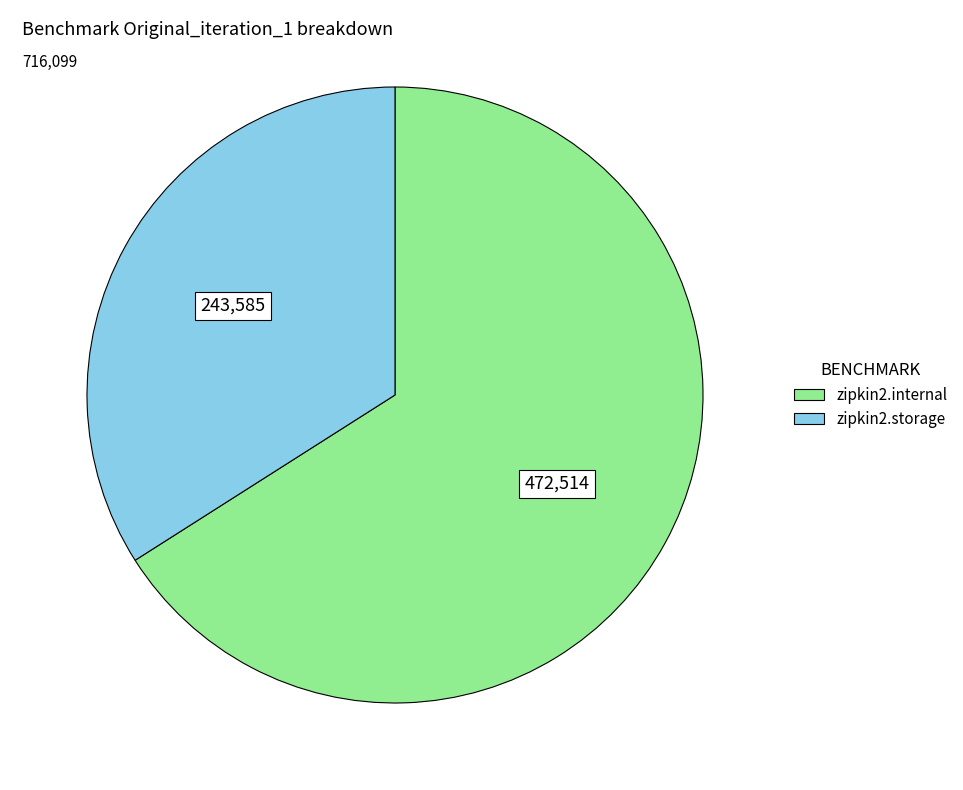

Which has a higher value, zipkin2.storage or zipkin2.internal?

zipkin2.internal